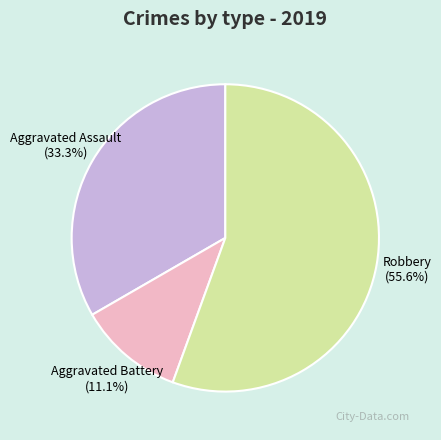

Do Robbery and Aggravated Assault together represent more than half of the pie?

Yes